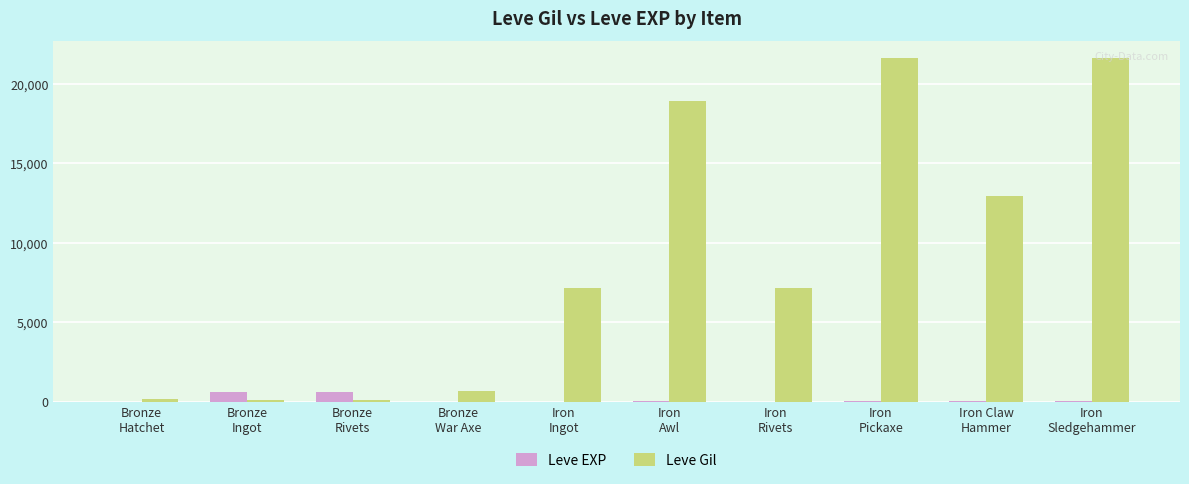

Which series has the largest total across all categories?

Leve Gil